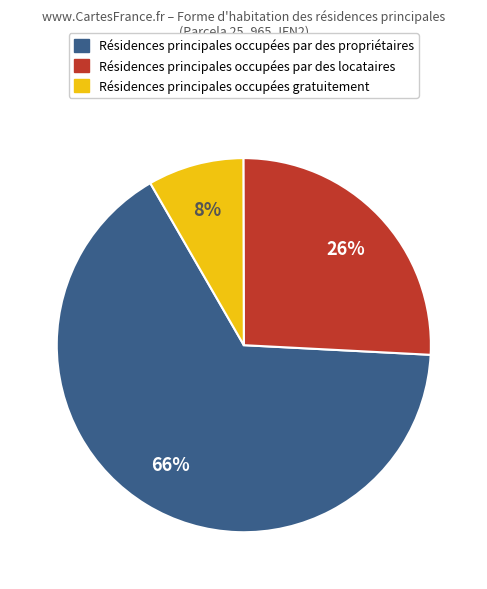

To the nearest percent, what is the difference between the largest and smallest slice percentages?

58%